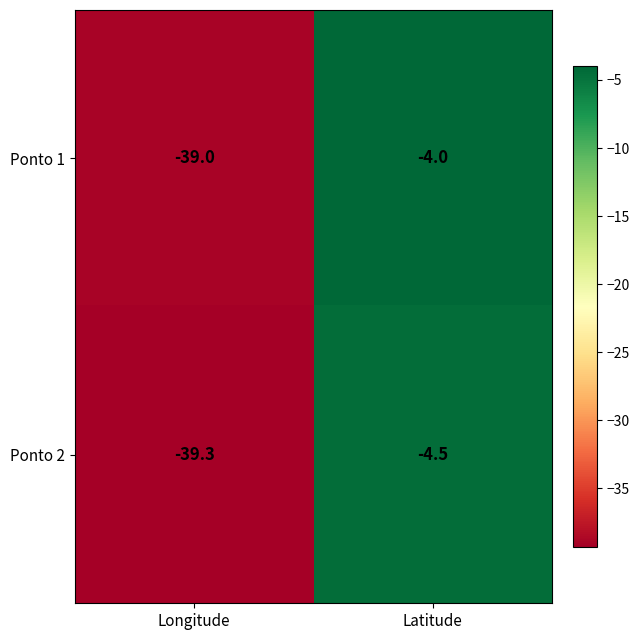

Which series has the largest total across all categories?

Ponto 1